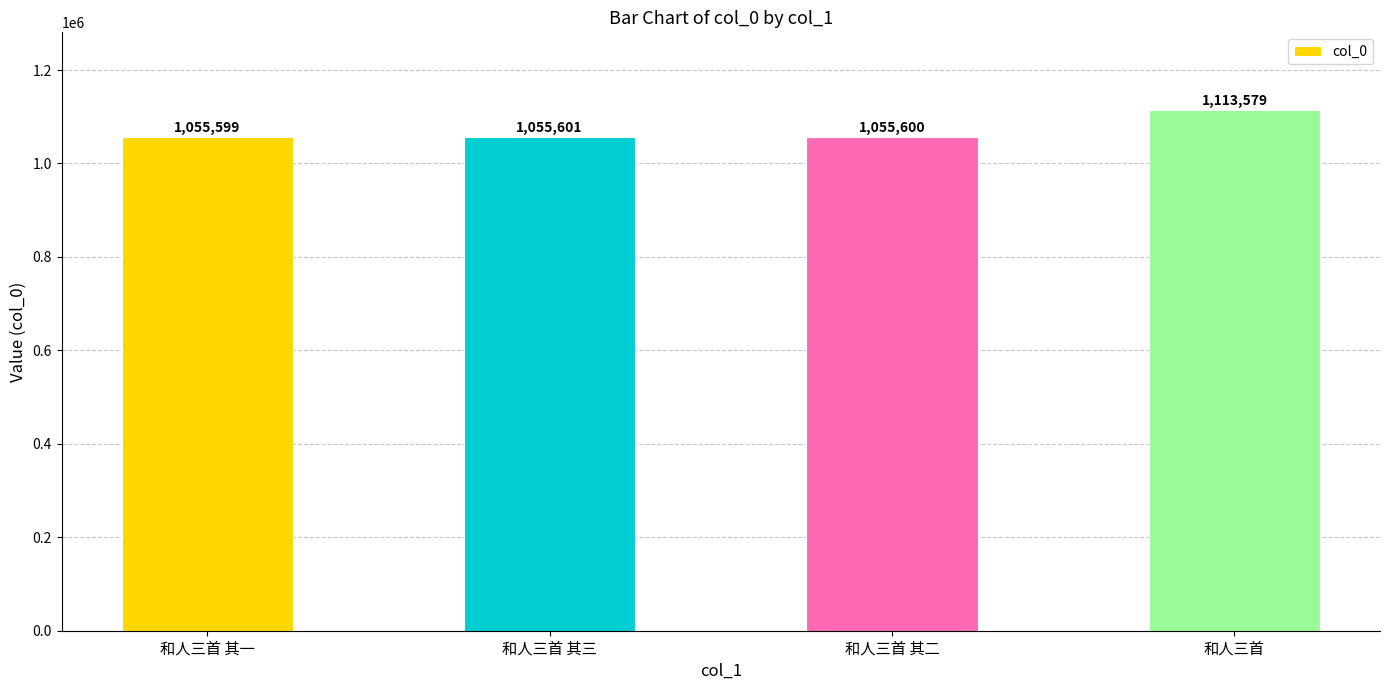

Reading left to right, list all the values displayed in this chart.

和人三首 其一=1055599	和人三首 其三=1055601	和人三首 其二=1055600	和人三首=1113579